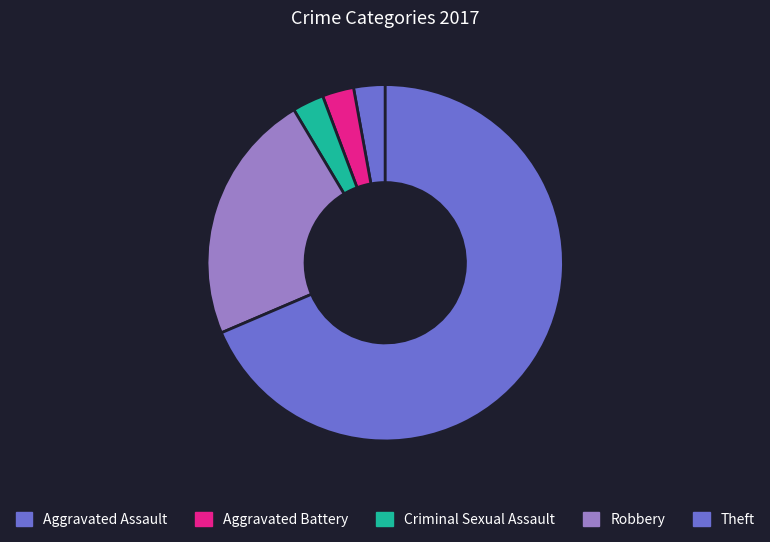

The Aggravated Assault slice represents 14% of the pie. True or false?

False